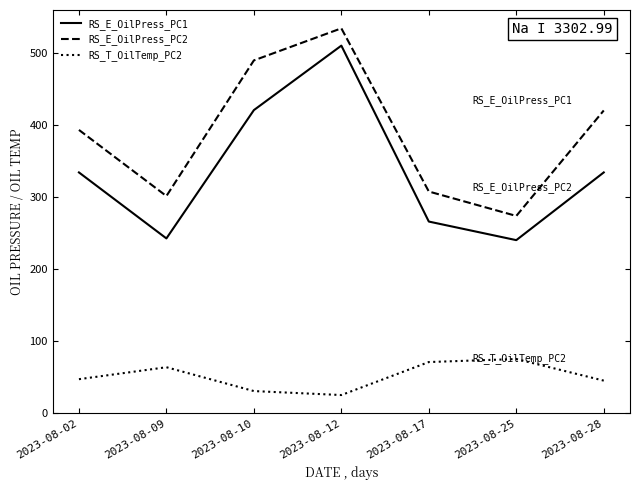

True or false: RS_E_OilPress_PC2 and RS_T_OilTemp_PC2 intersect in this chart.

False